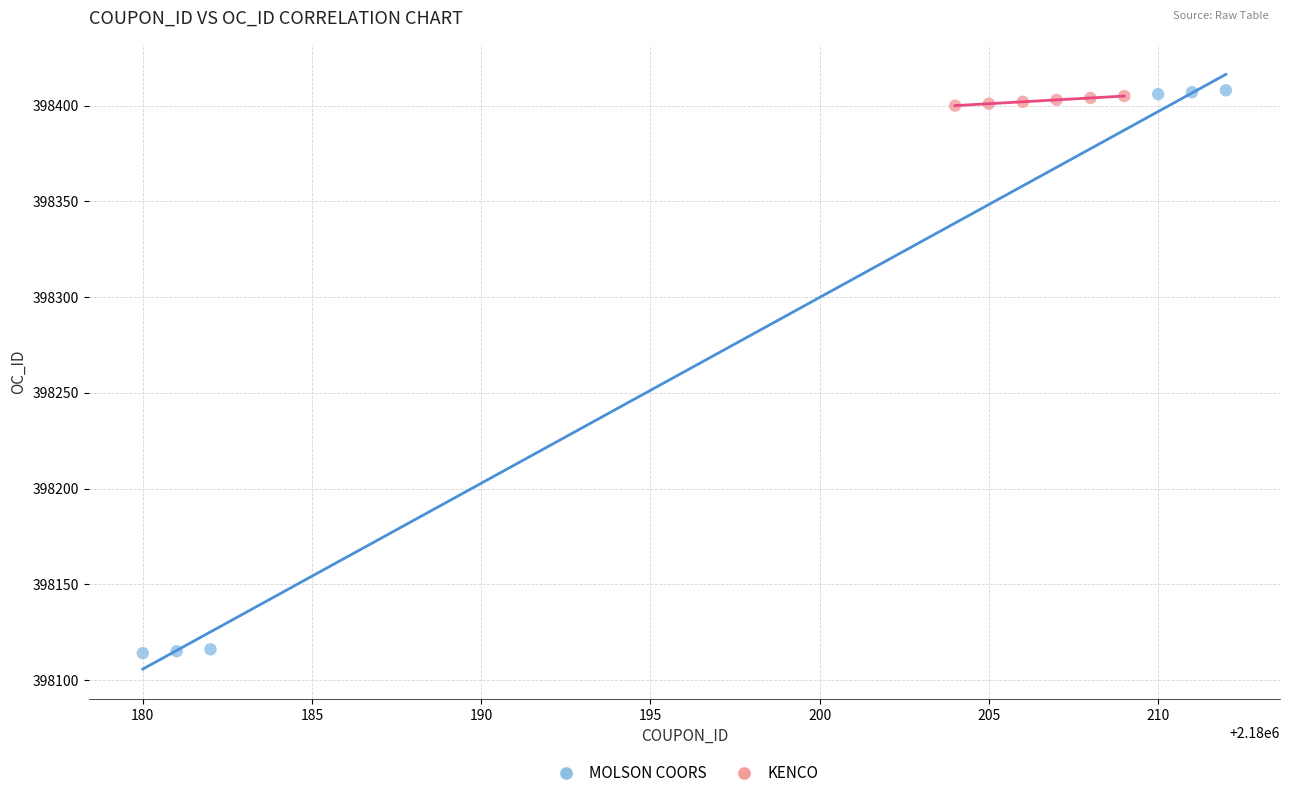

Which series reaches the minimum Y coordinate?

MOLSON COORS